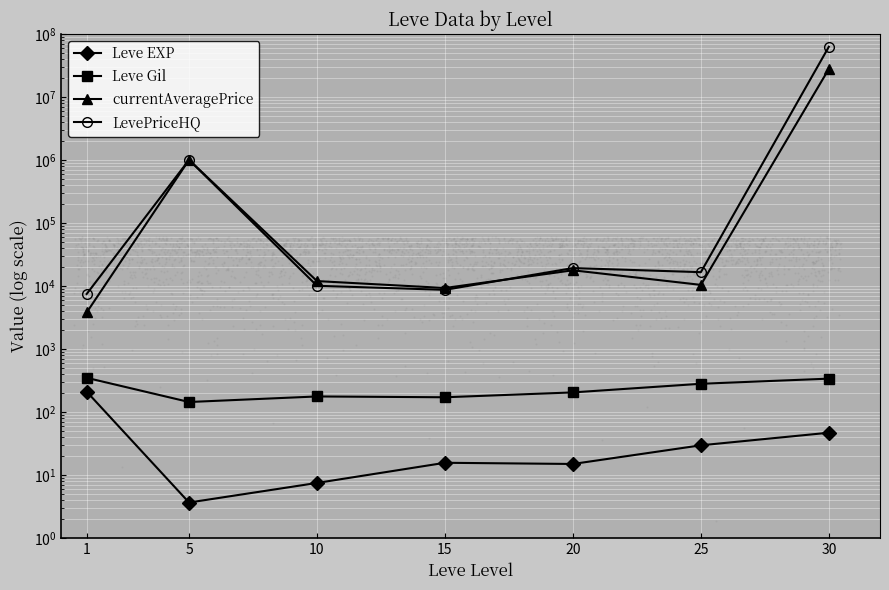

Which series has the largest total across all categories?

LevePriceHQ